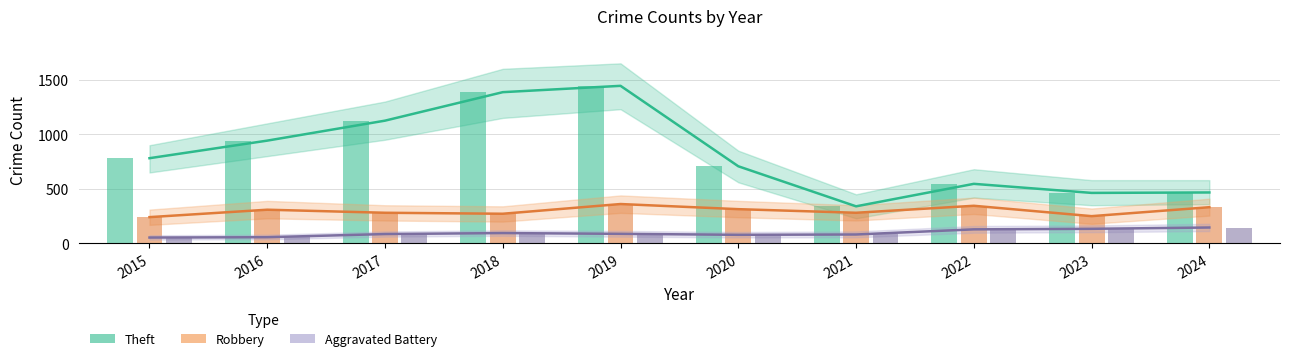

How many bars are there in each group?

3